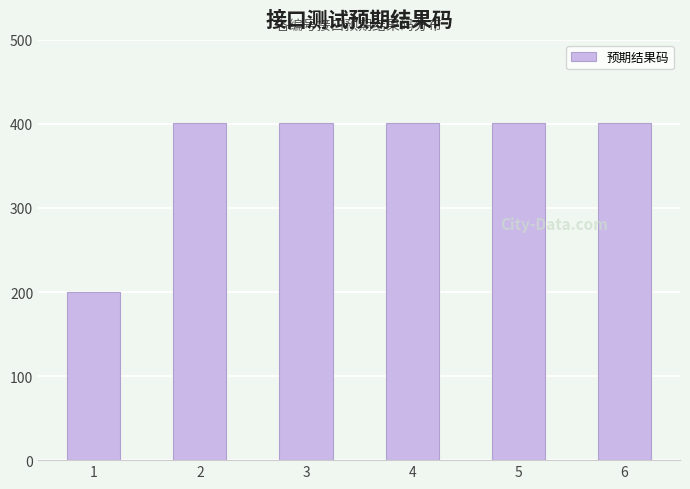

Which category has the lowest value across all series?

1